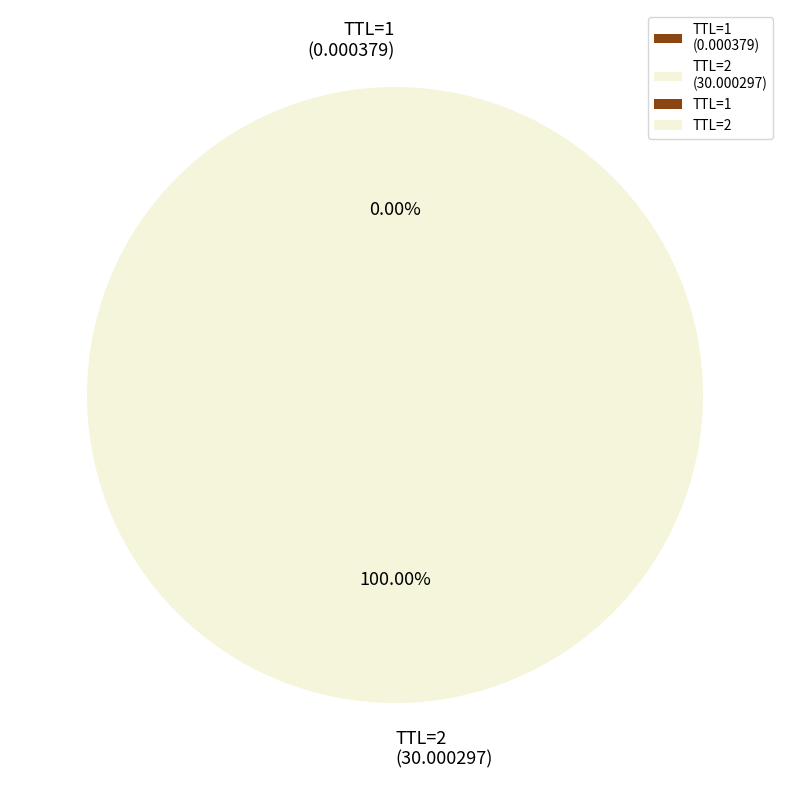

Is there any slice that represents more than half of the pie?

Yes